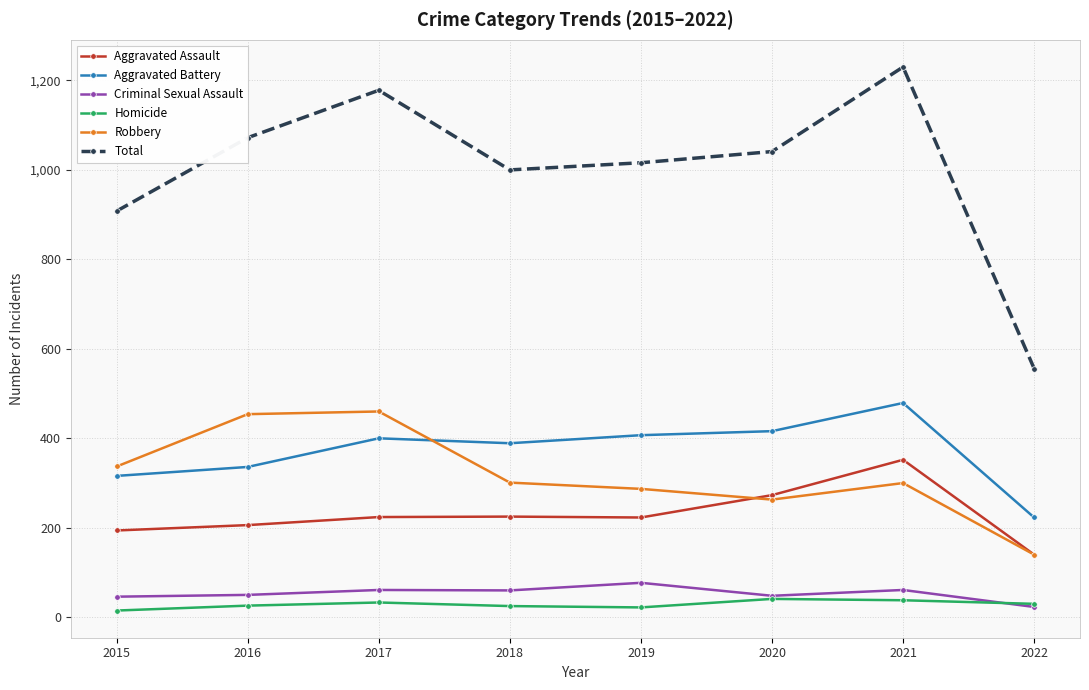

Is it true that Criminal Sexual Assault equals 23 at 2022?

True